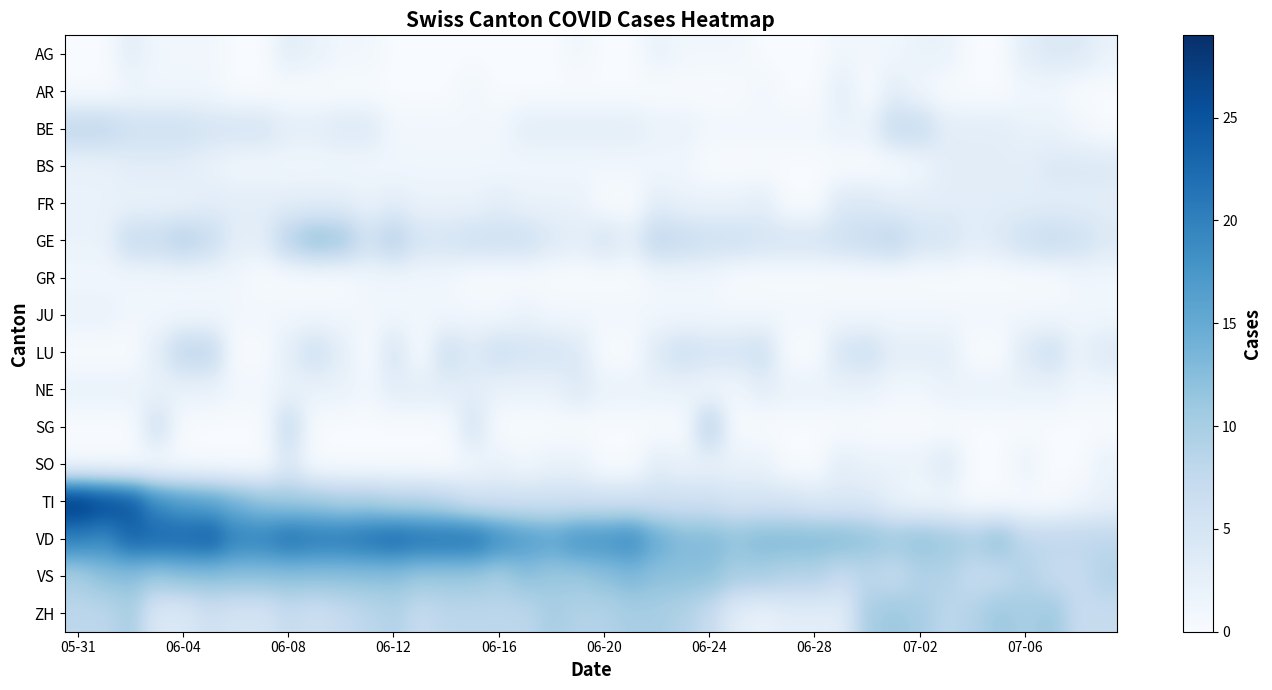

Which series has the largest total across all categories?

VD